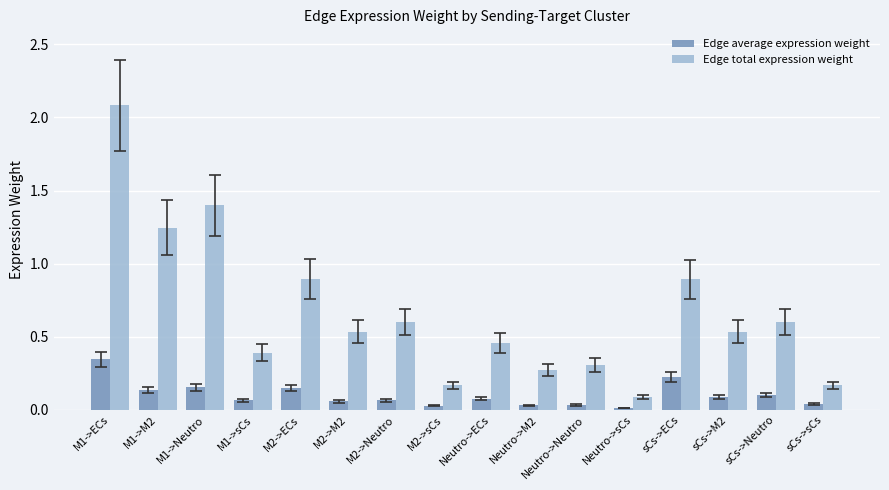

Which series has the widest spread of values?

Edge total expression weight